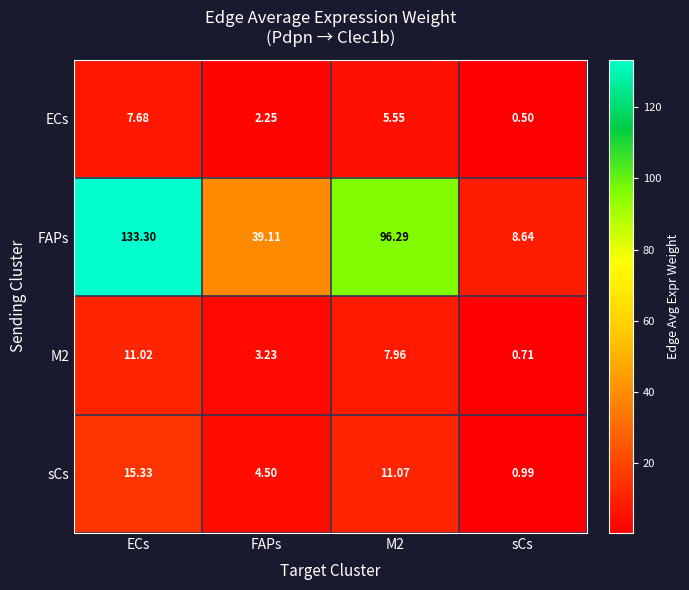

Which category has the lowest value in the M2 series?

sCs